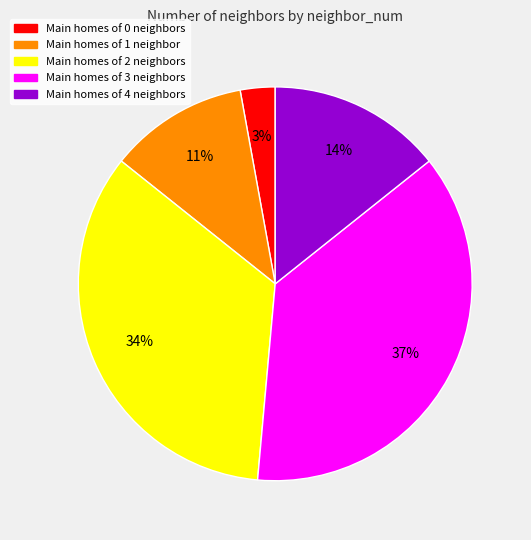

Is there any slice that represents more than half of the pie?

No